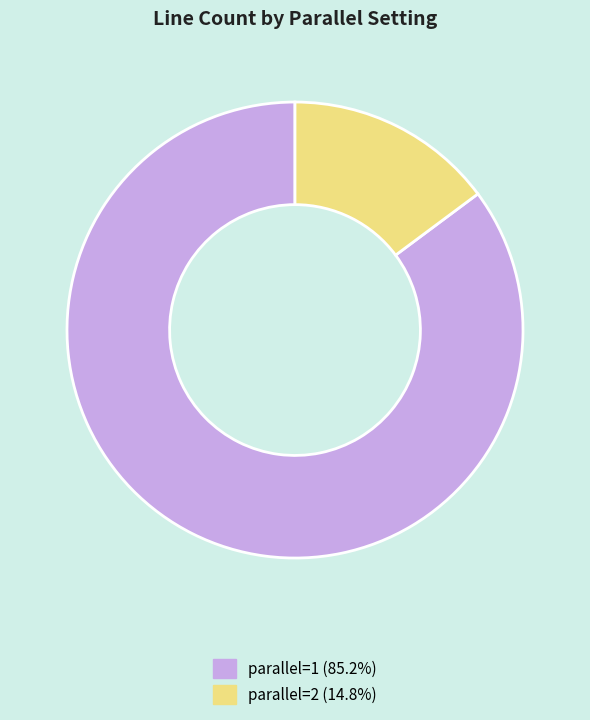

Between parallel=2 and parallel=1, which is larger?

parallel=1